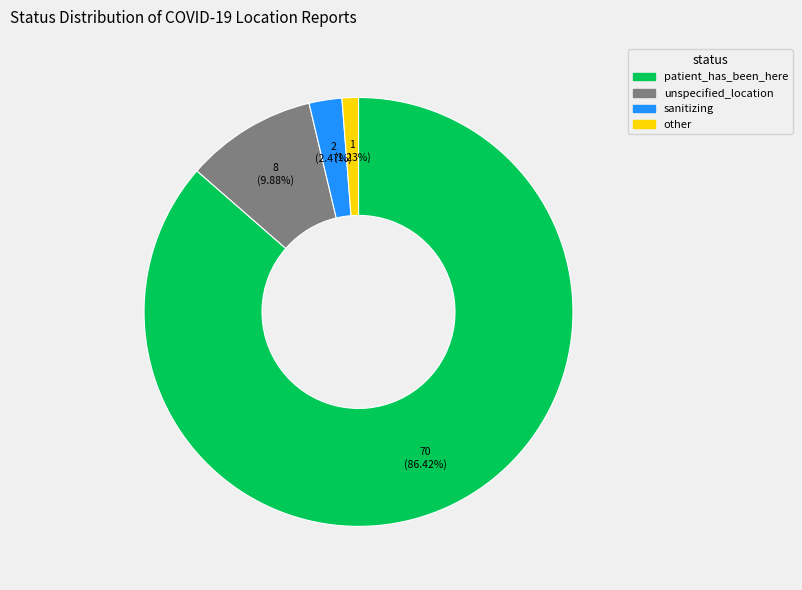

Which slice represents more than half of the pie?

patient_has_been_here